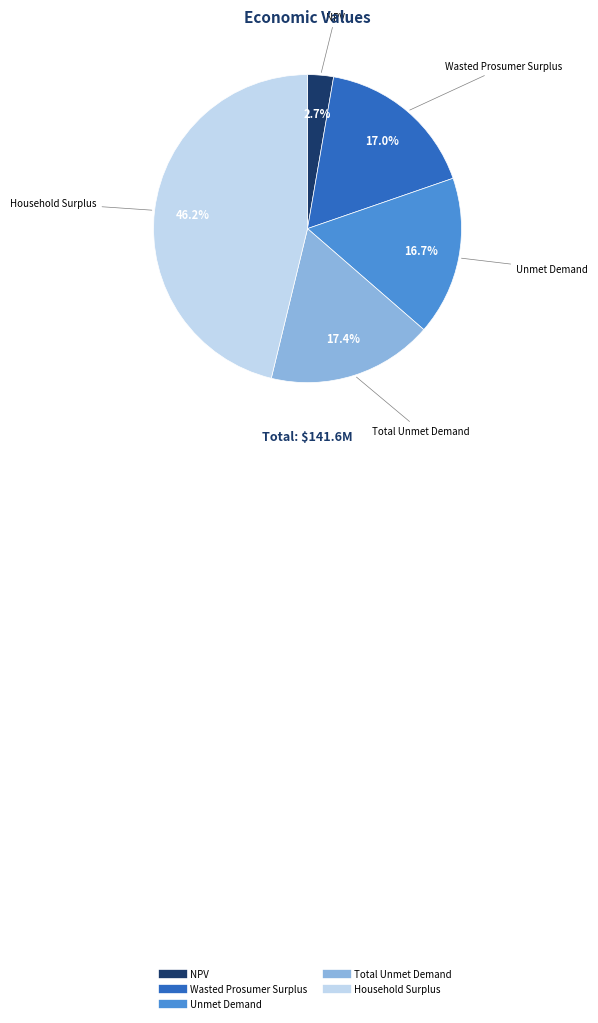

Which slice is the largest?

Household Surplus